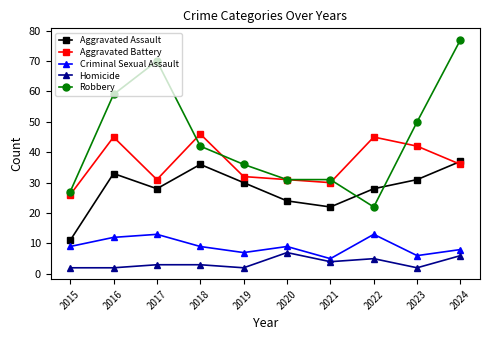

How many lines are shown in the chart?

5